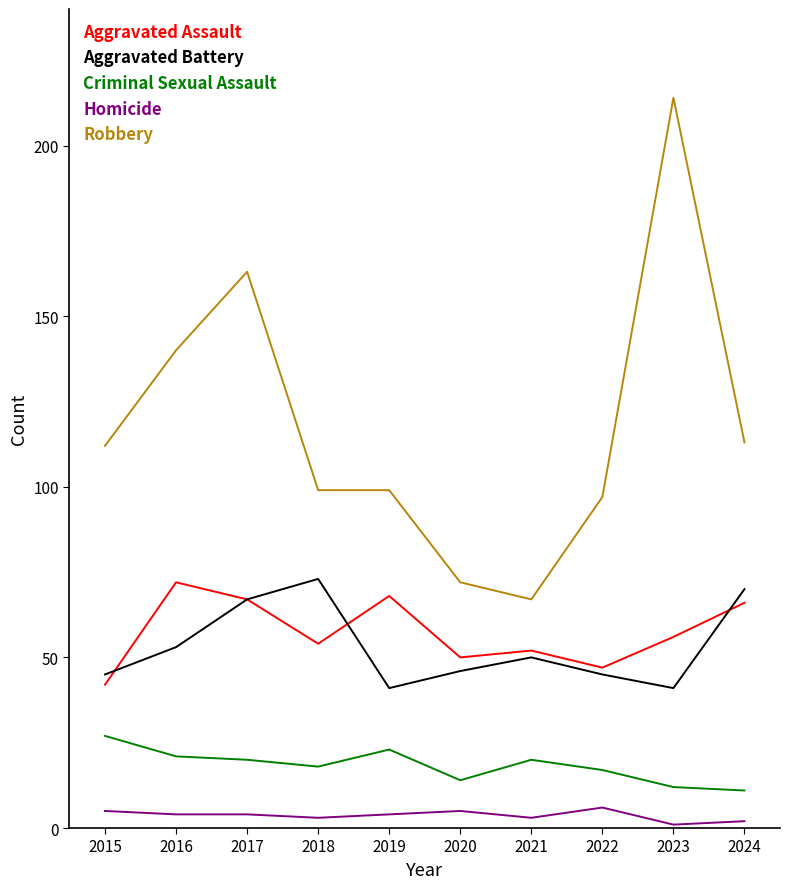

After their last crossing, which series has the higher values: Aggravated Assault or Aggravated Battery?

Aggravated Battery